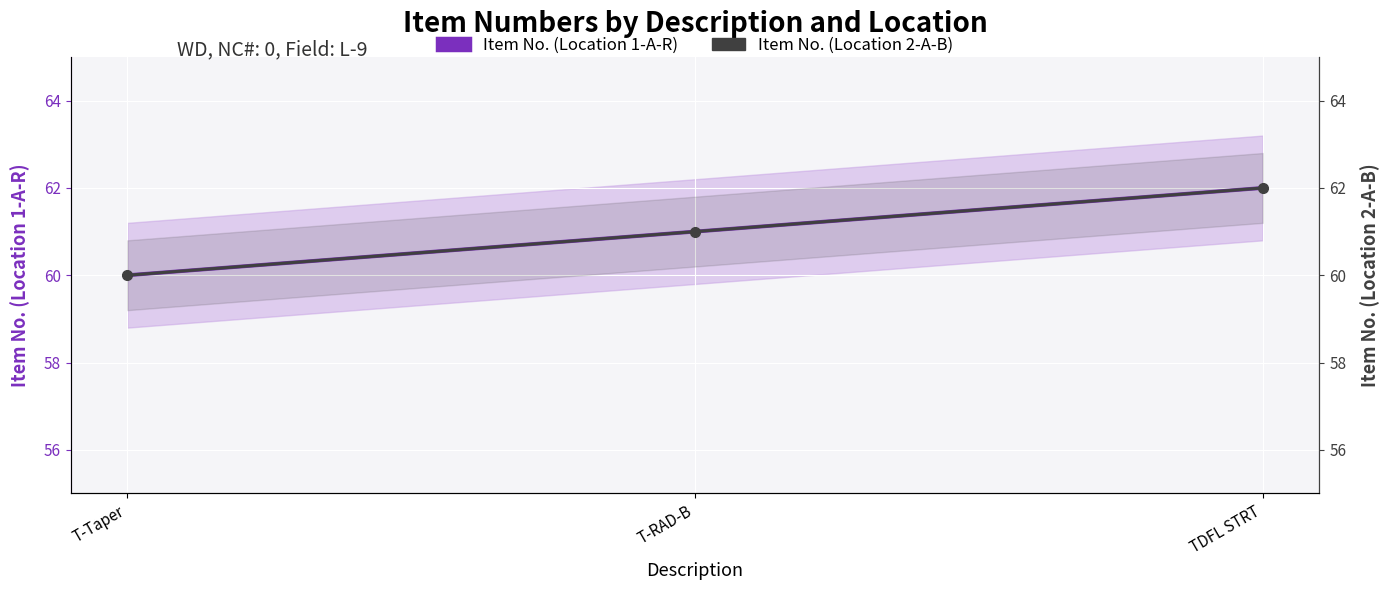

Which series changed the most between T-RAD-B and TDFL STRT?

Item No. (Location 1-A-R)